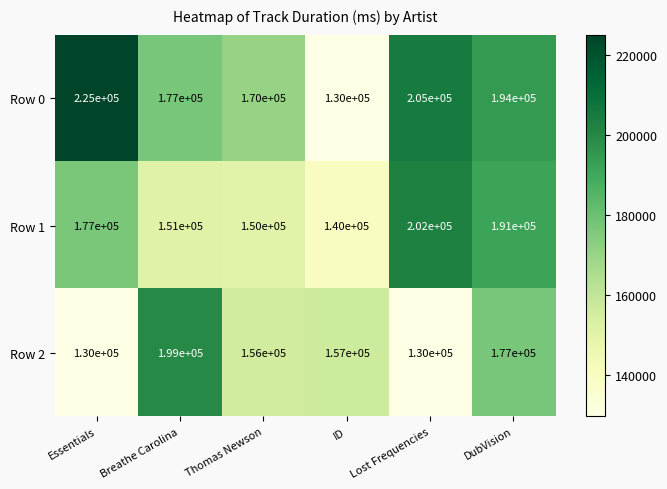

Count the Row 2 values in the range 130000 to 177000.

5